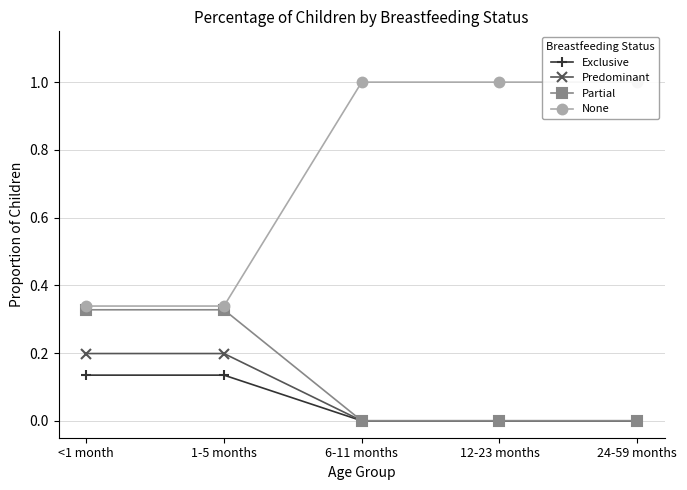

How many distinct data groups are displayed?

4